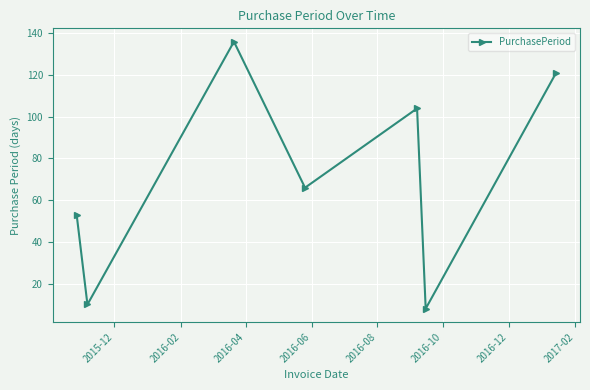

True or false: the data has more than 2 interior local peaks.

False